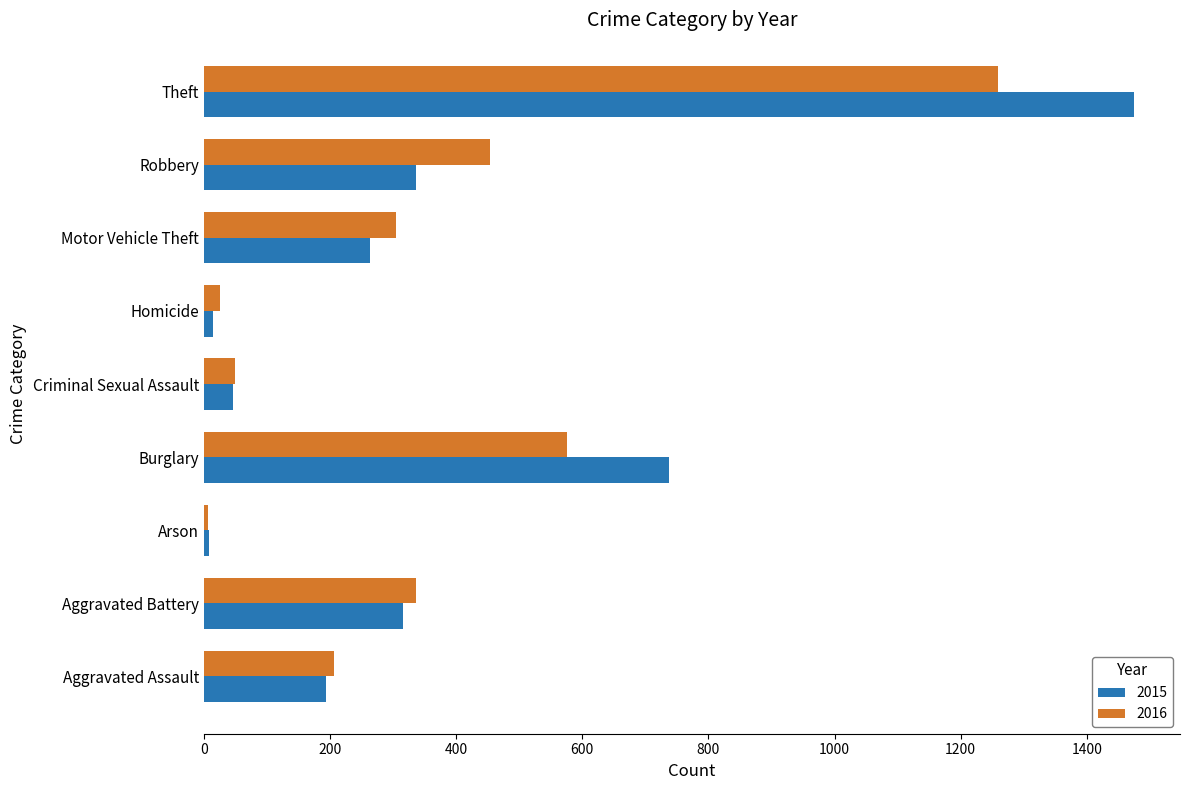

What is the difference between the highest and lowest values at Aggravated Battery?

20